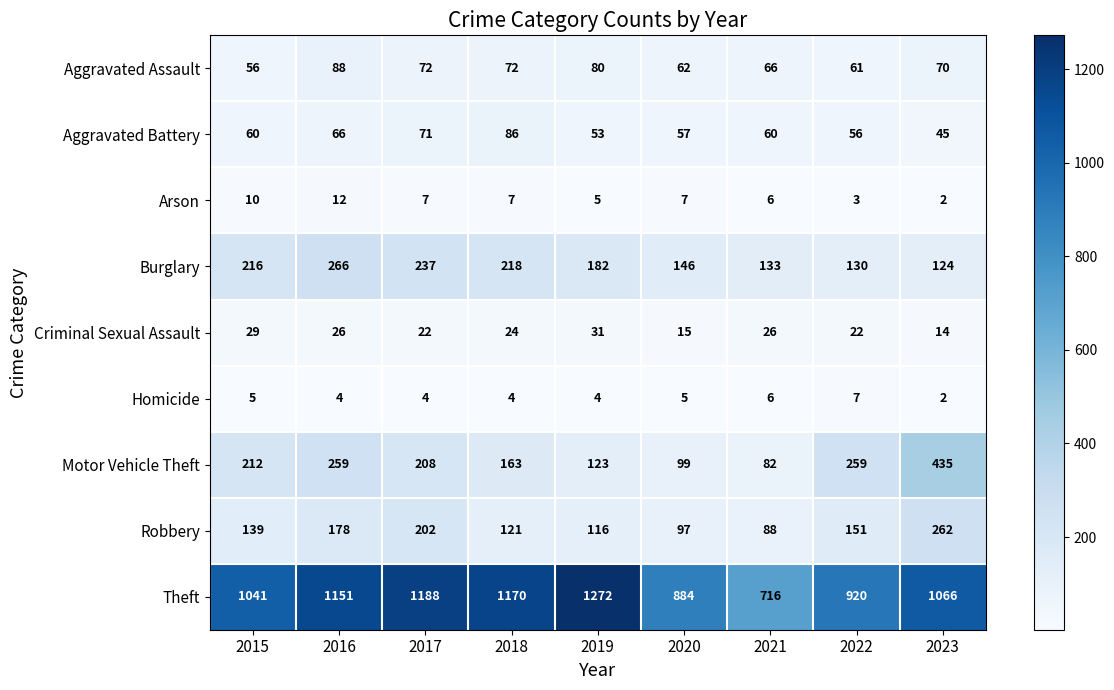

Where does the Criminal Sexual Assault series first go above 24?

2015